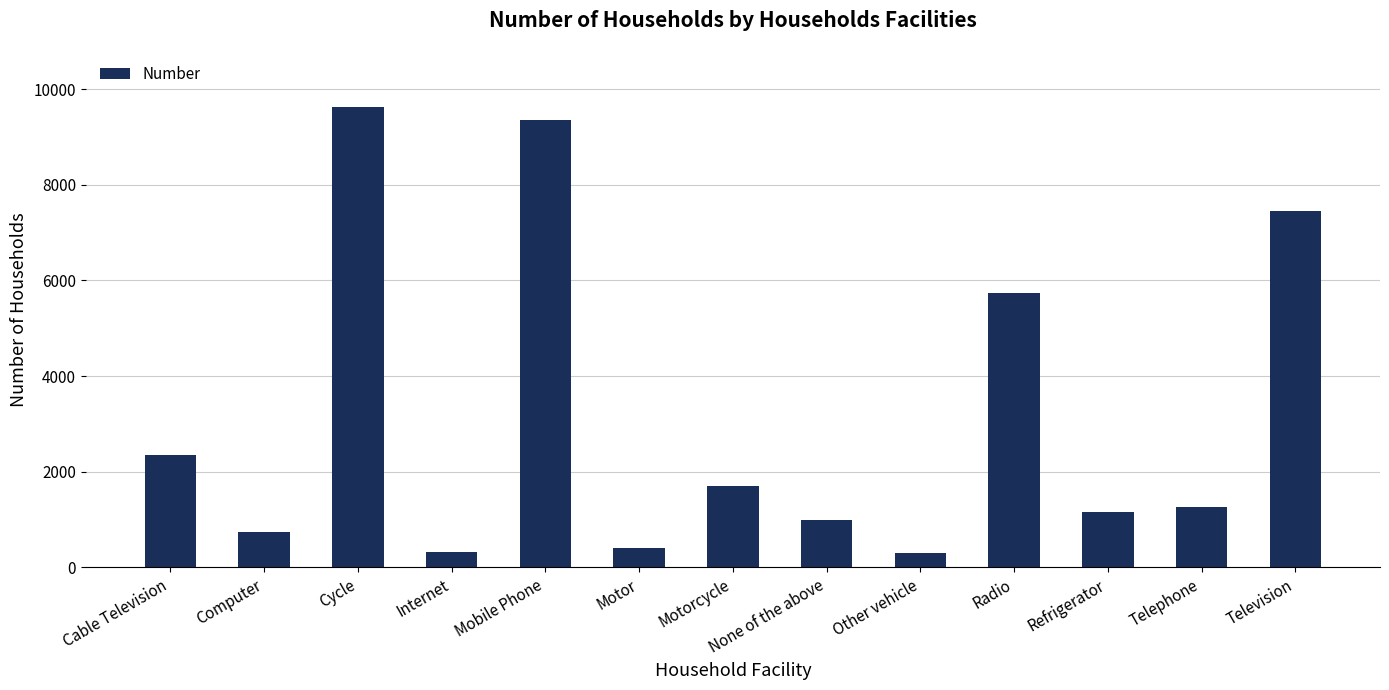

The value at Motorcycle is 2665. True or false?

False